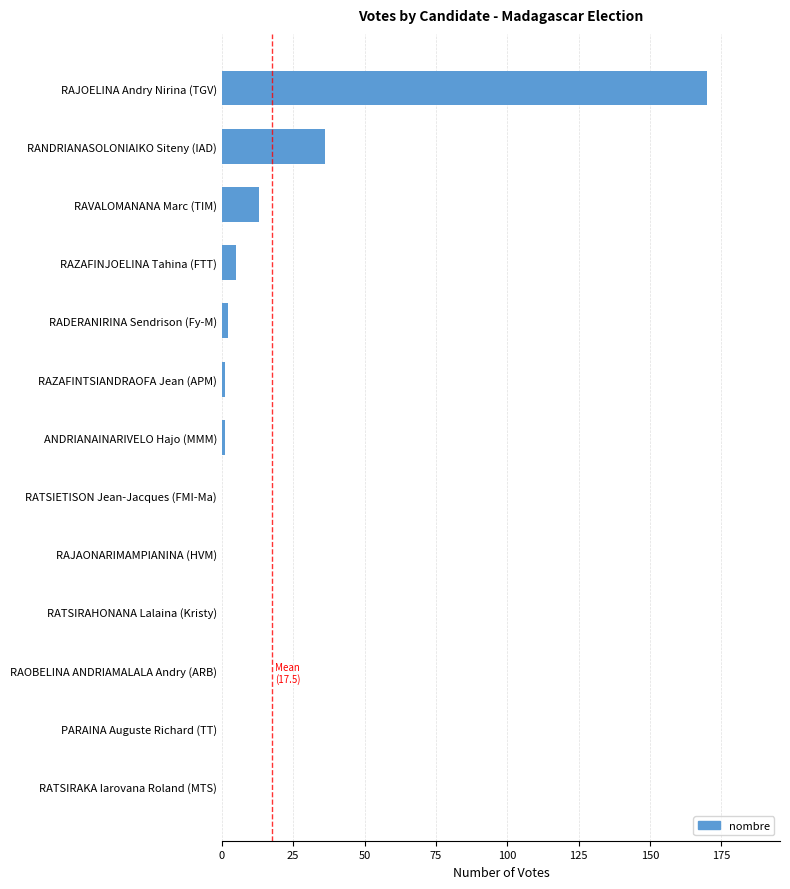

Is it true that the value at RAVALOMANANA Marc (TIM) is 13?

True